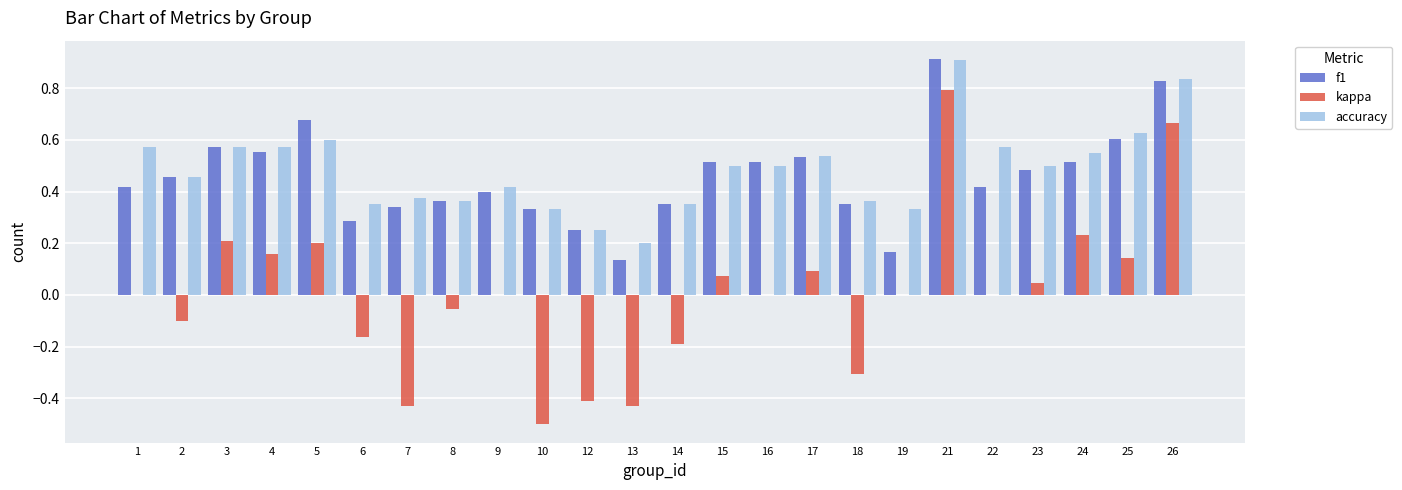

How many distinct data groups are displayed?

3